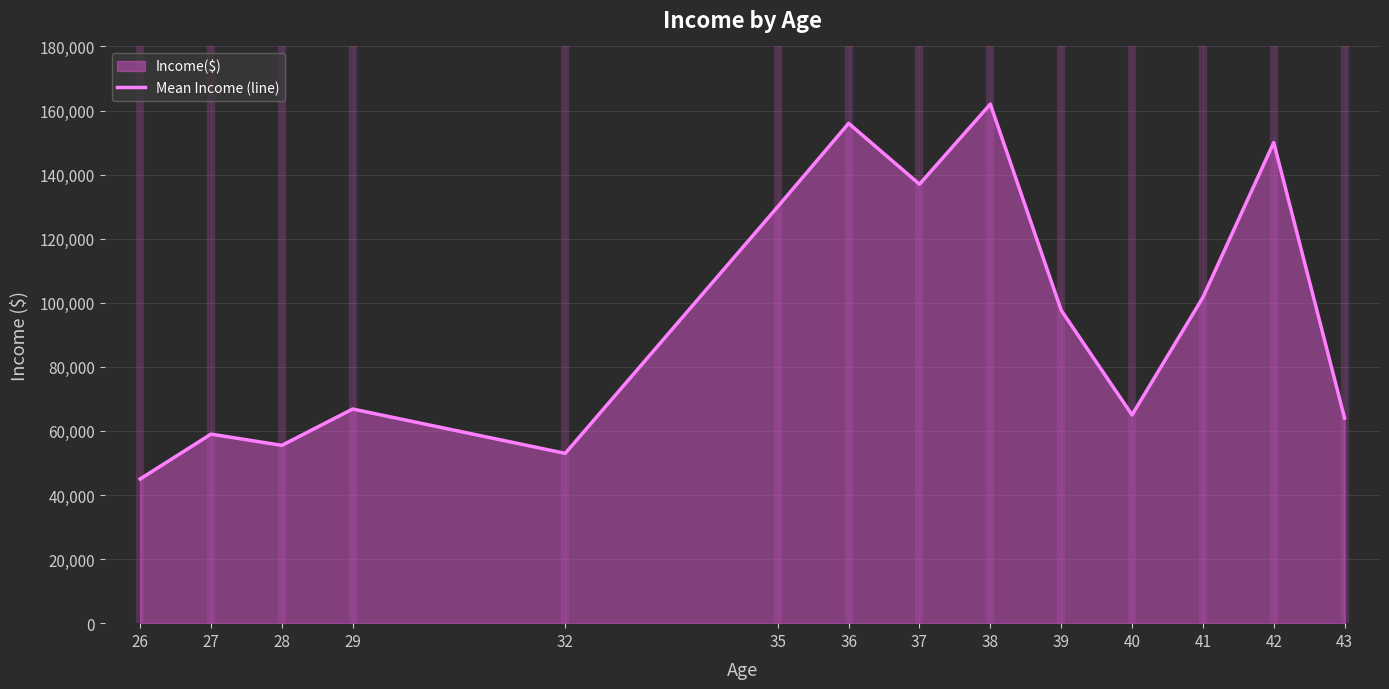

Rank the categories by value from highest to lowest.

38, 36, 42, 37, 35, 41, 39, 29, 40, 43, 27, 28, 32, 26